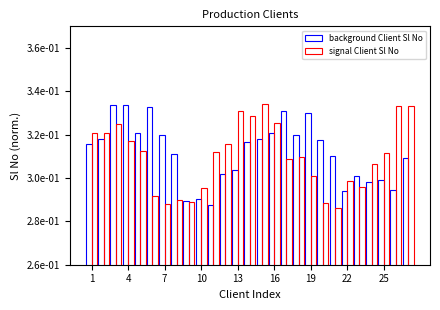

Are the bars horizontal?

No